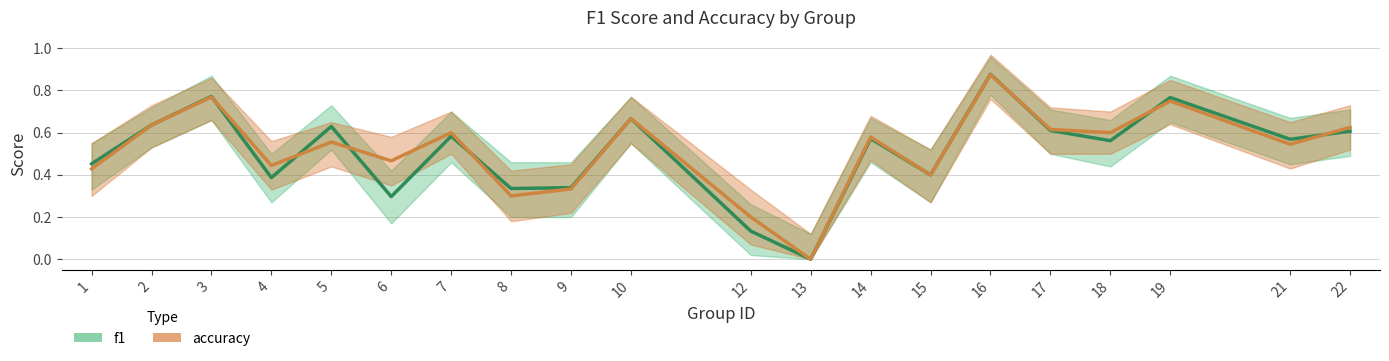

What is the difference between the maximum and second lowest values in the accuracy series?

0.7